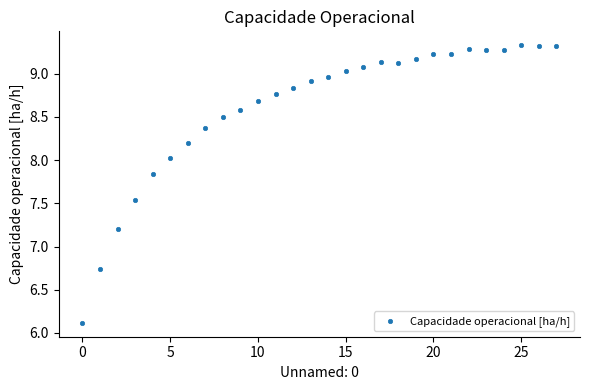

What Y value in the scatter plot is closest to 7?

7.2